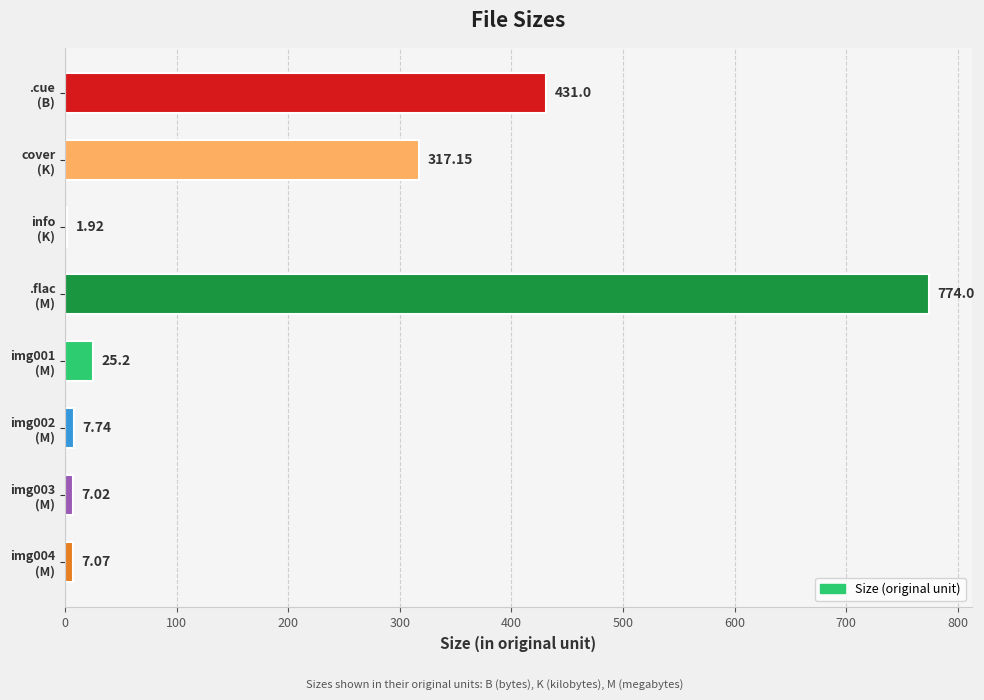

What is the sum of all values?

1571.1